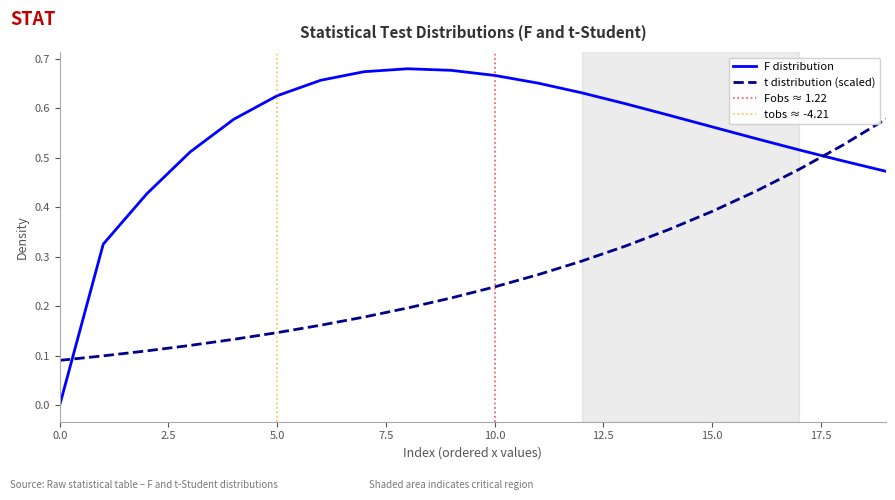

Which series changed the most between 11 and 19?

t distribution